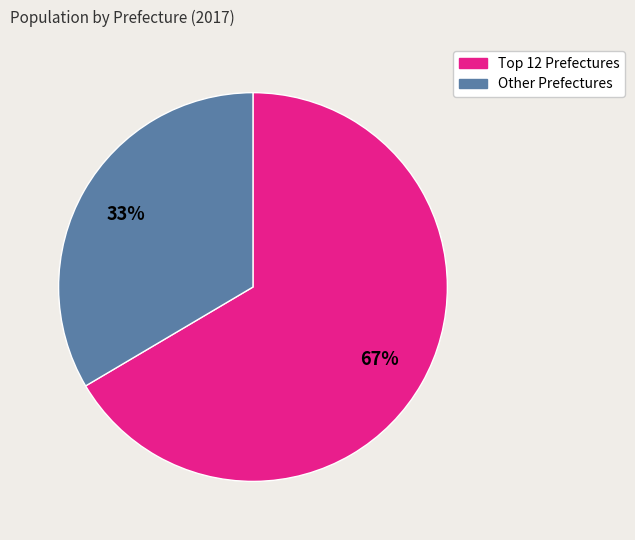

True or false: Other Prefectures accounts for 39% of the total.

False